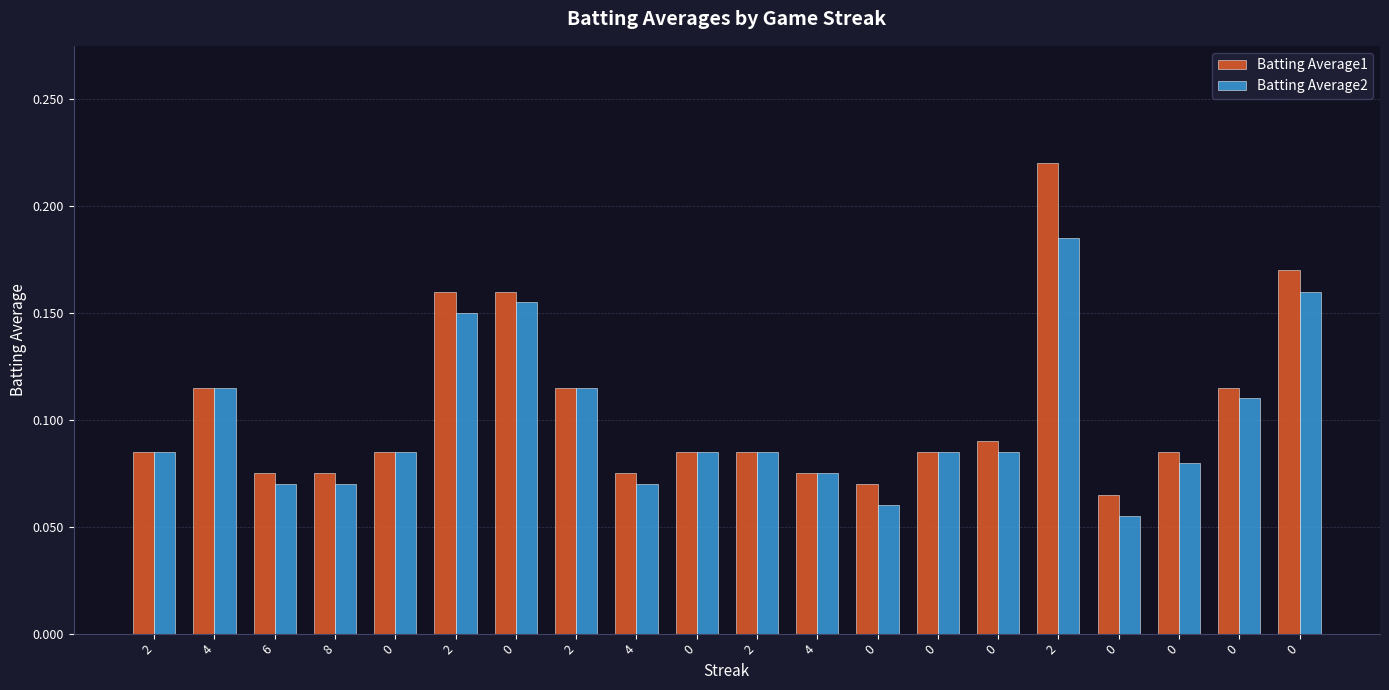

Does the chart contain stacked bars?

No